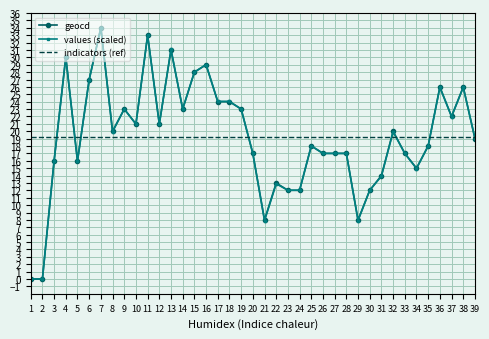

What is the total value across all series at 8?

59.2